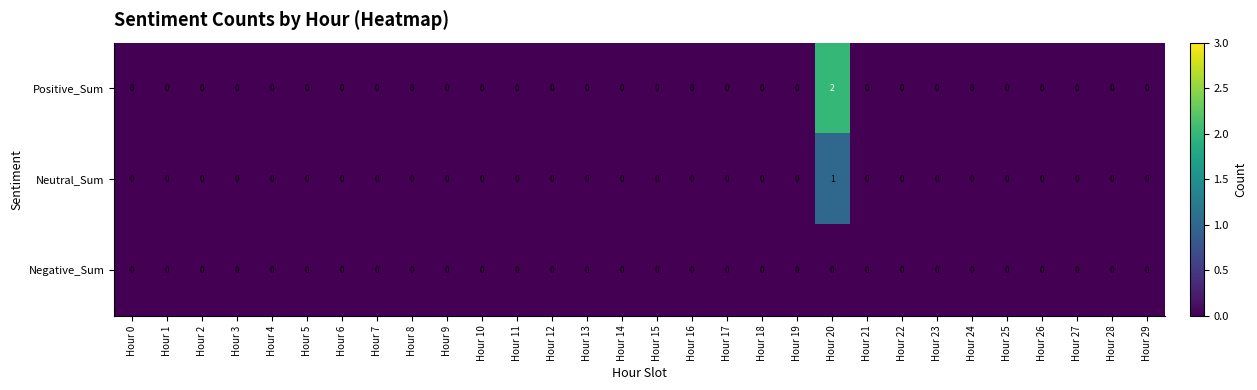

Is it true that Positive_Sum equals -1 at Hour 3?

False